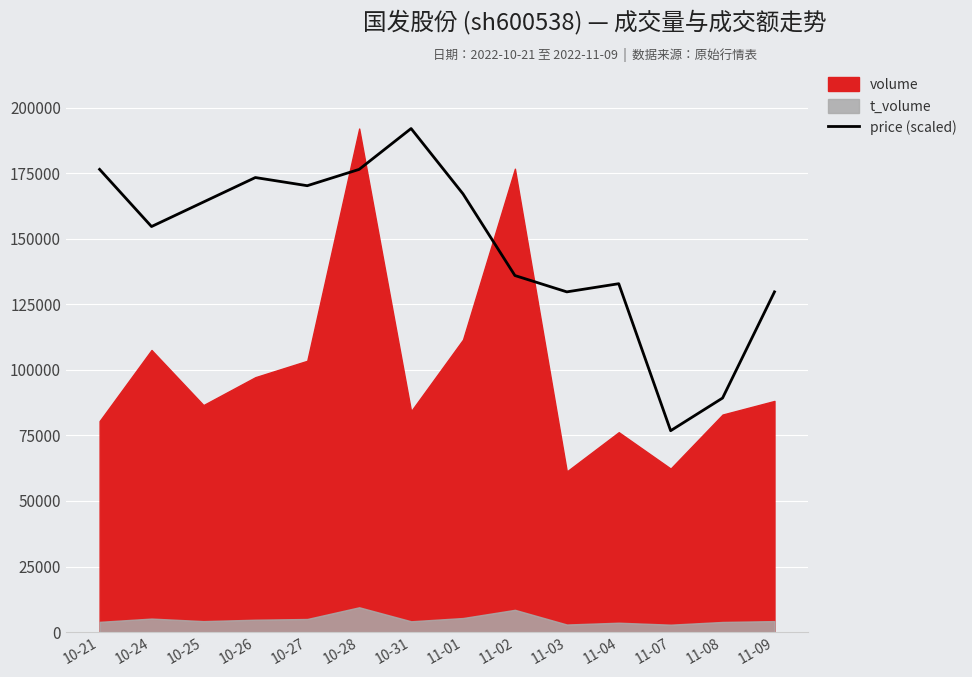

Where is the data nearest to the value 134386?

11-04